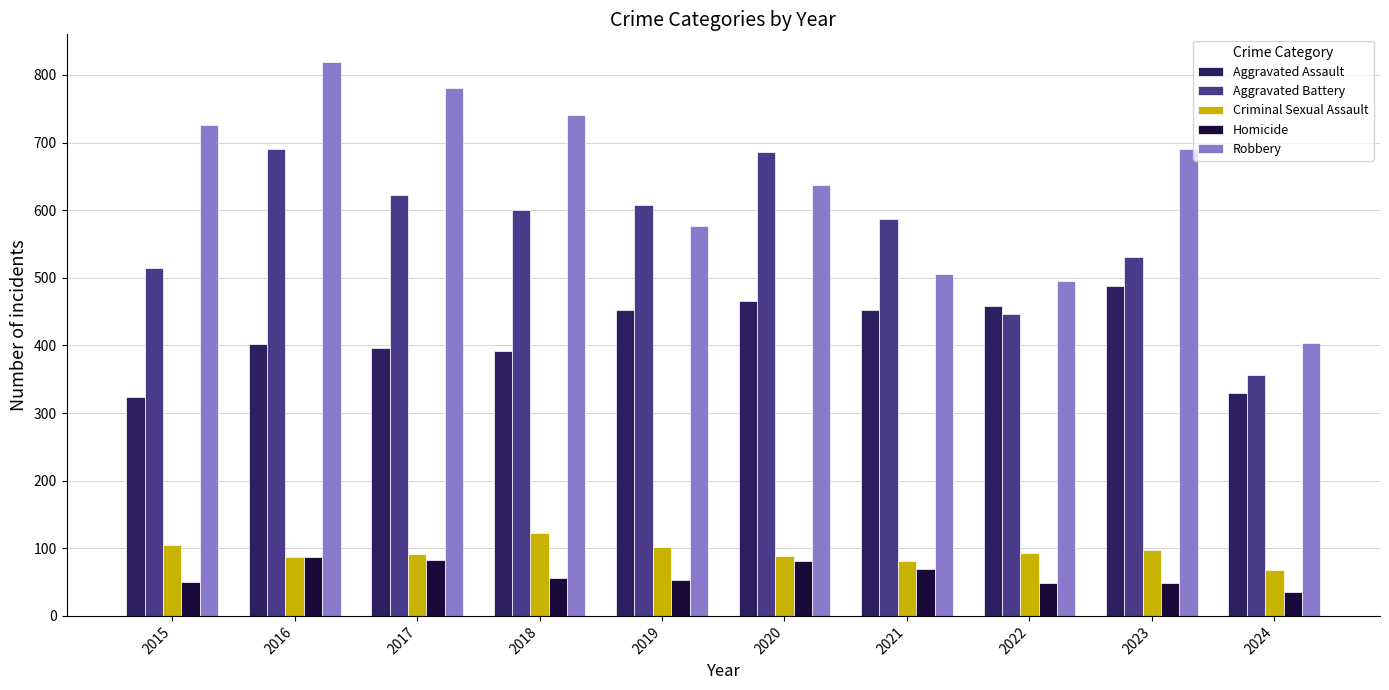

Is the value of Homicide at 2022 greater than the value of Aggravated Assault at 2018?

No